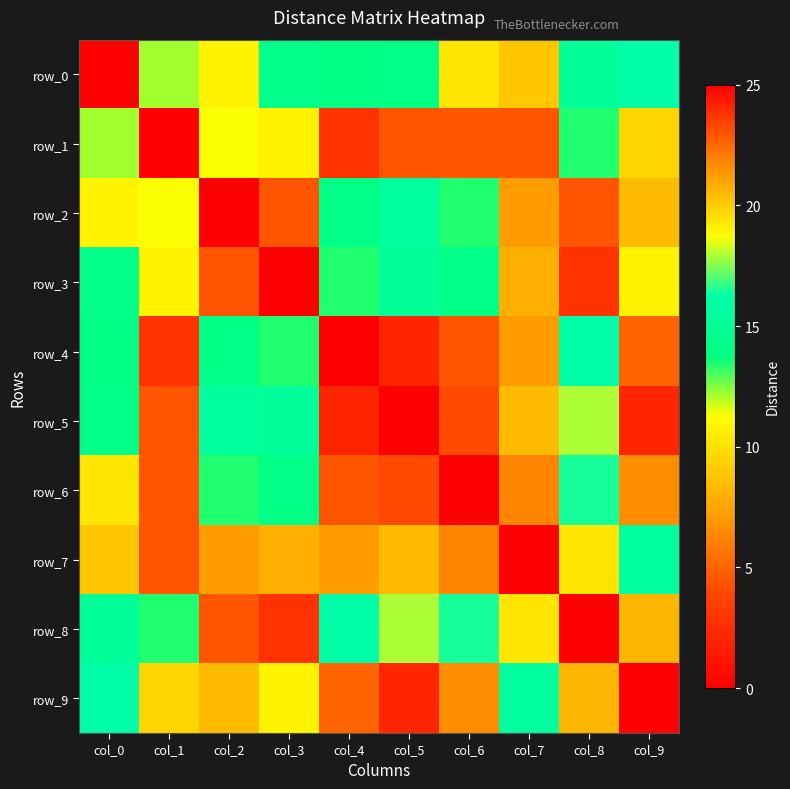

True or false: row_4 has a value of 3.1 at col_5.

False